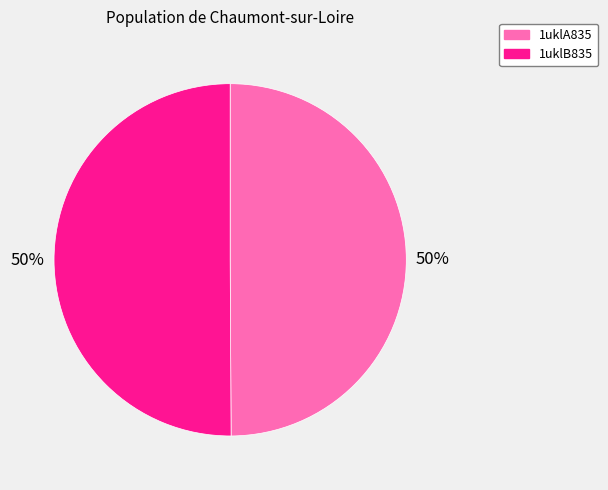

Approximately how many times larger is the value at 1uklA835 compared to 1uklB835?

1.0